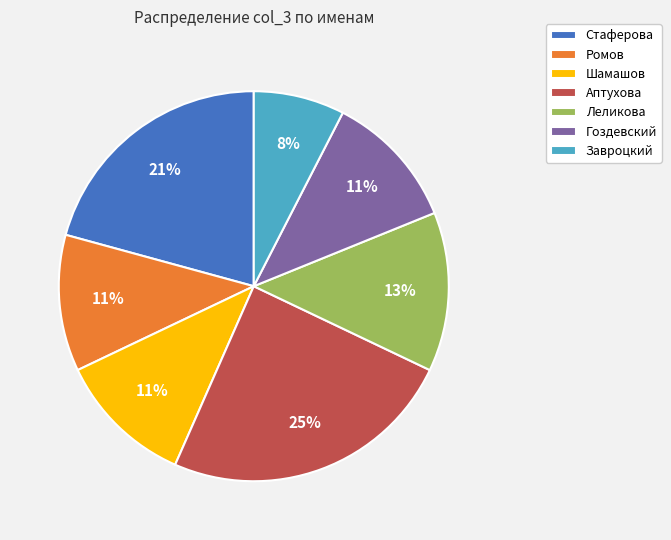

Count the number of slices in the pie.

7